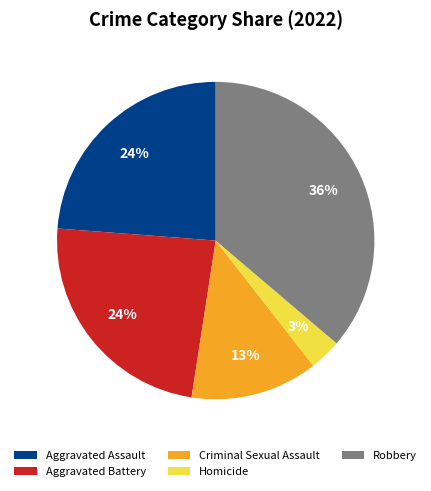

To the nearest percent, what portion does Aggravated Battery represent?

24%